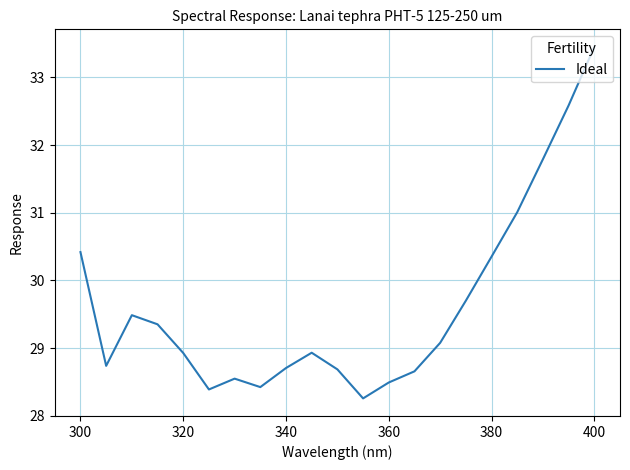

What is the greatest value displayed?

33.5